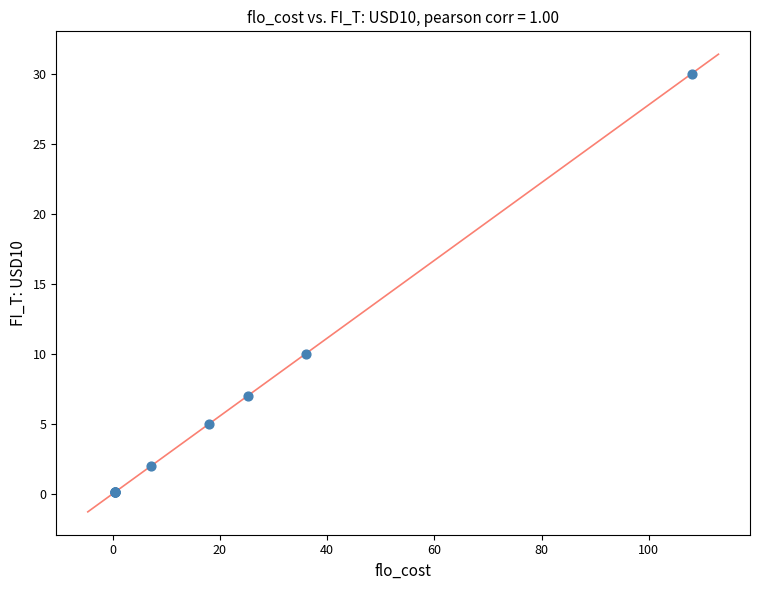

What Y value in the scatter plot is closest to 15?

10.0